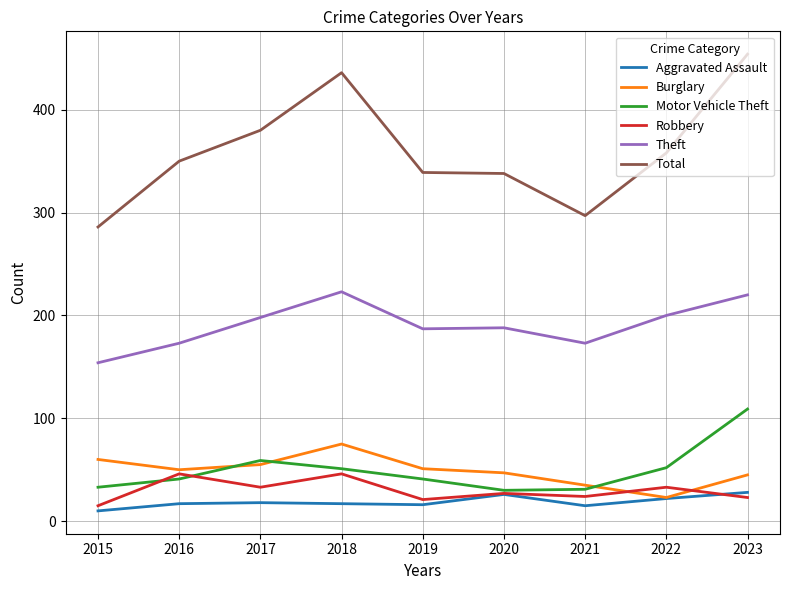

What is the spread (max minus min) of values at 2017?

362